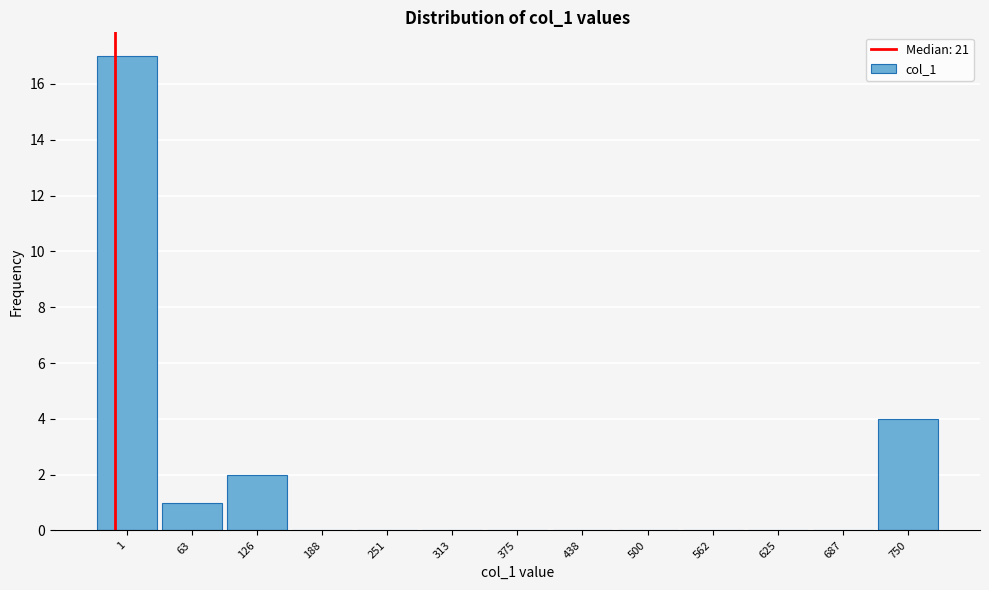

Reading right to left, what are all the values shown in this chart?

750=4	687=0	625=0	562=0	500=0	438=0	375=0	313=0	251=0	188=0	126=2	63=1	1=17